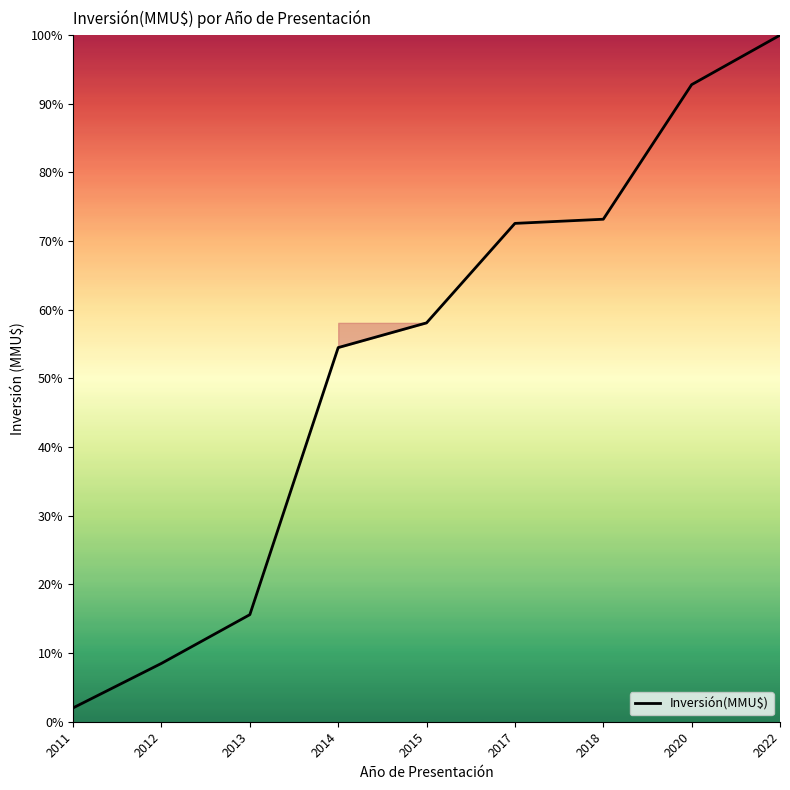

At which category does the chart reach its peak across all series?

2022